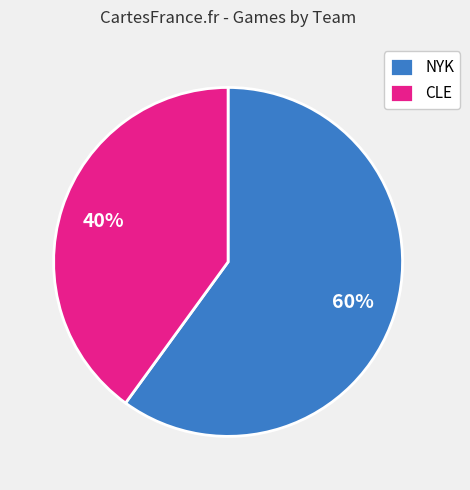

Count the number of slices in the pie.

2